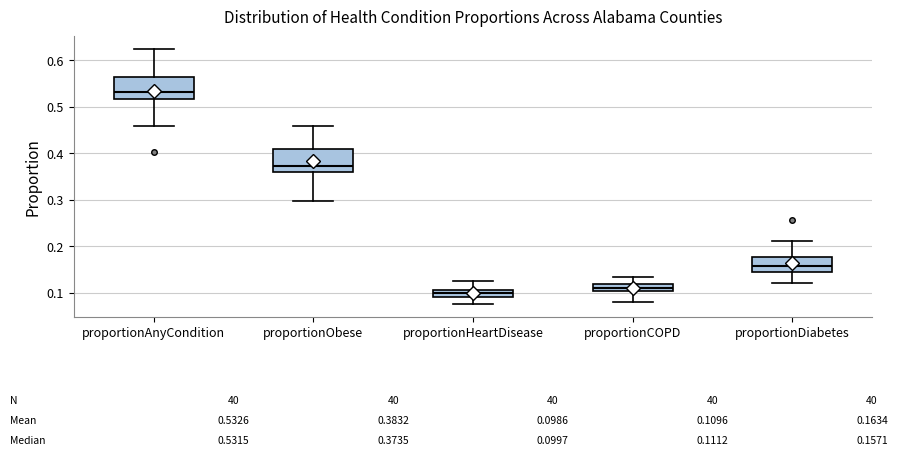

Which box has the highest median line?

proportionAnyCondition